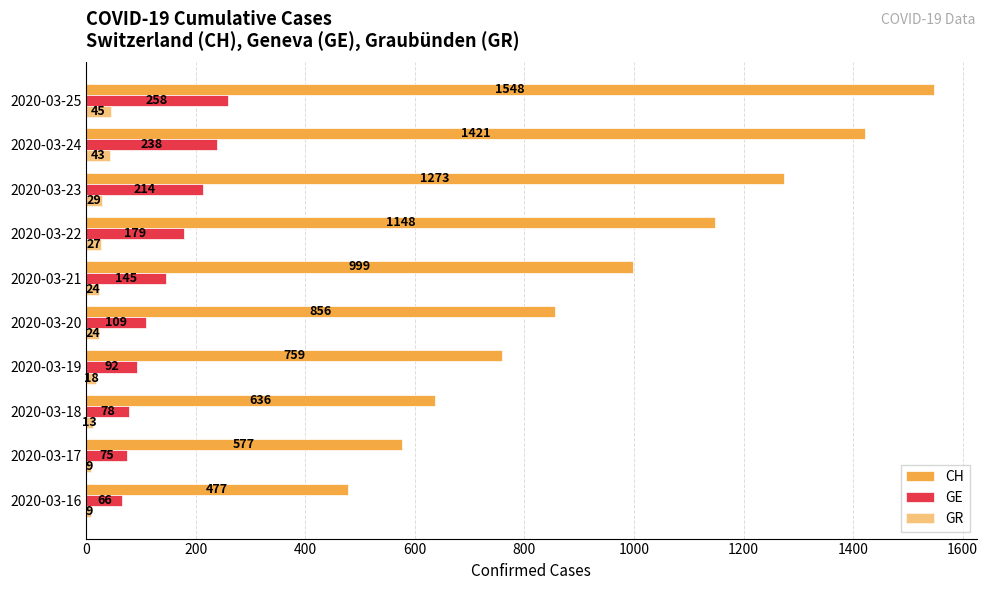

How many series are shown in this chart?

3